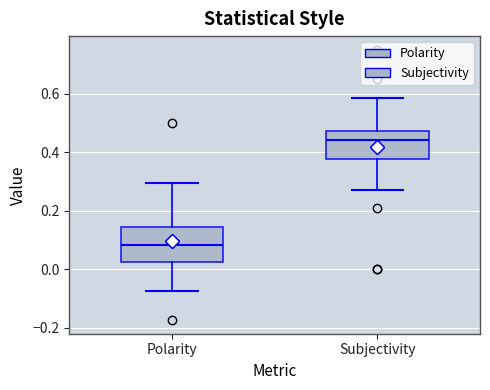

Which box is the tallest, from its lower edge to its upper edge?

Polarity